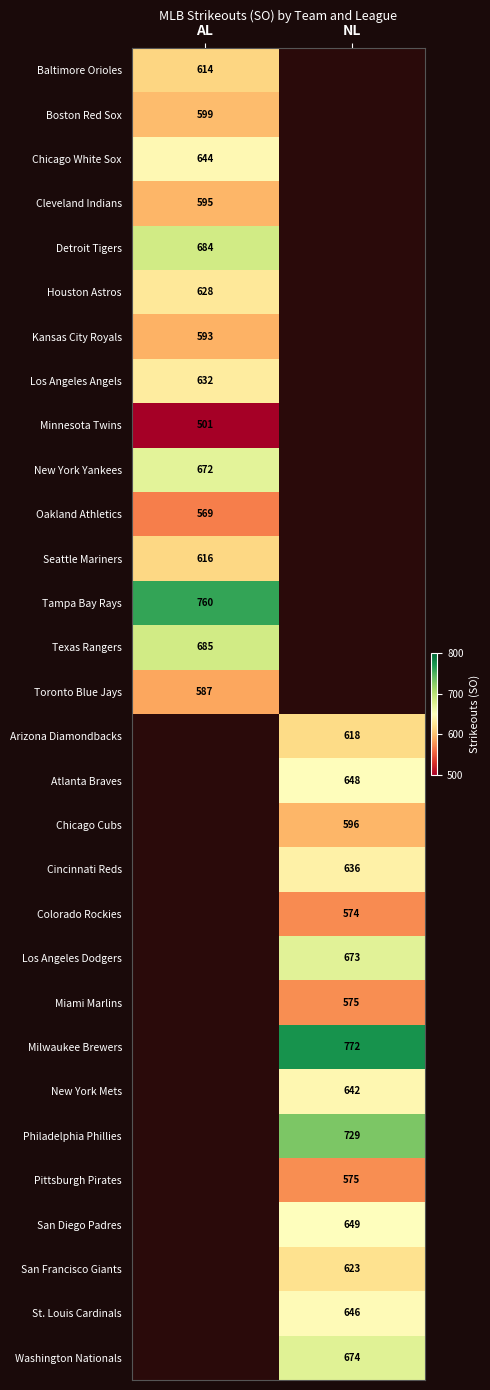

The value of Boston Red Sox at AL is 599. True or false?

True